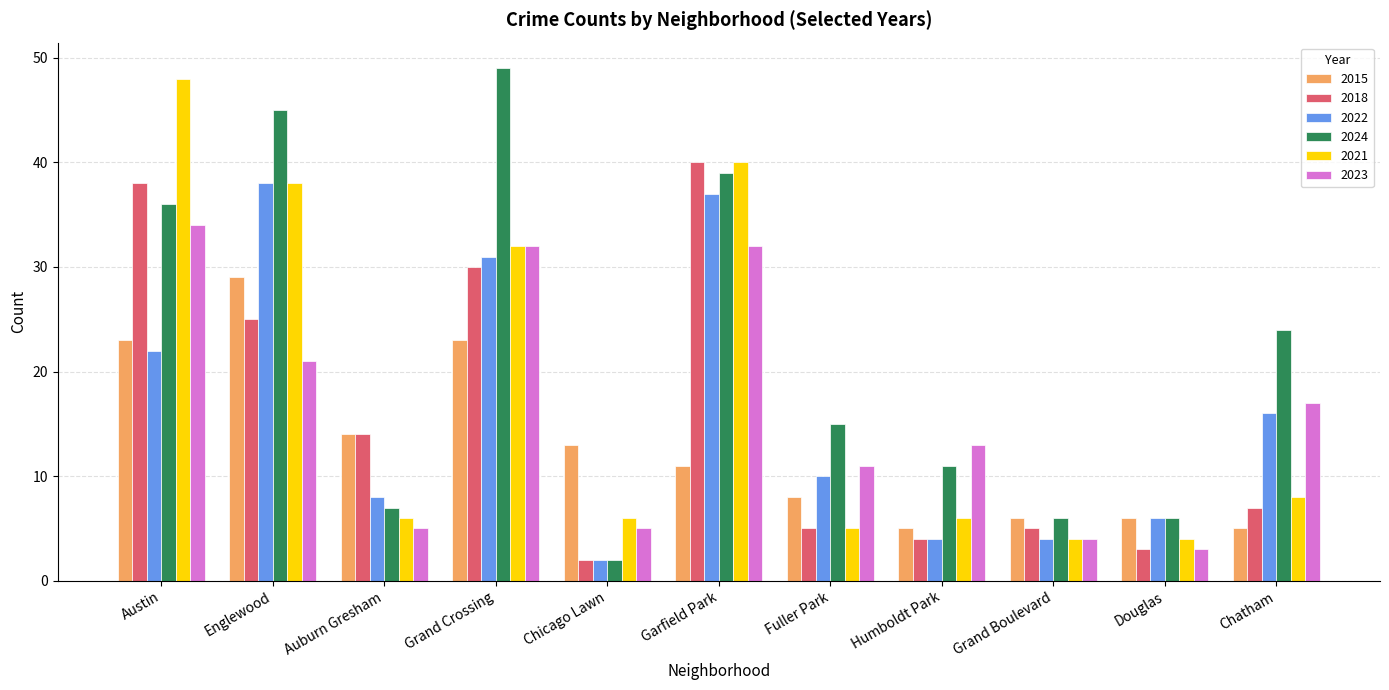

What are all the series names shown in the legend?

2015, 2018, 2022, 2024, 2021, 2023